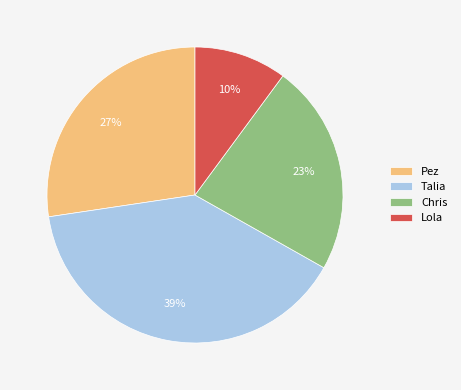

Is Pez the majority of the pie?

No